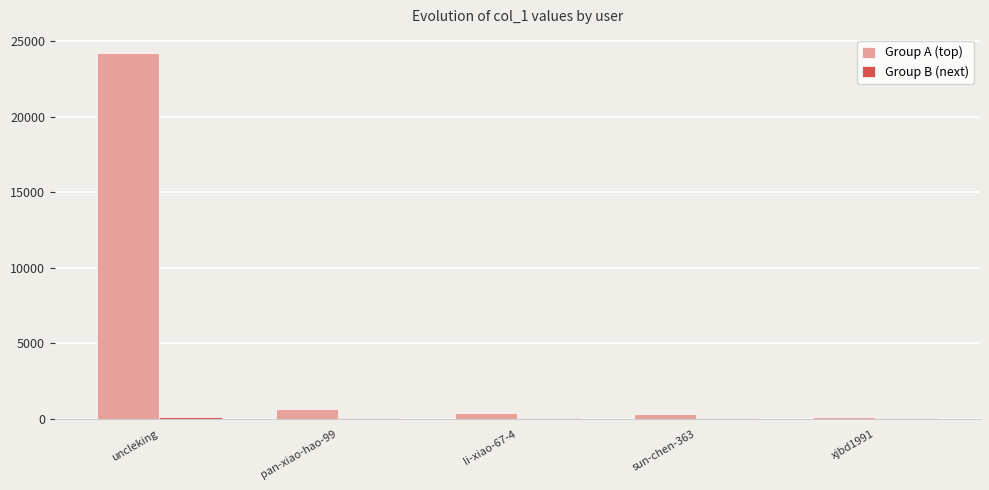

Which series has the largest total across all categories?

Group A (top)